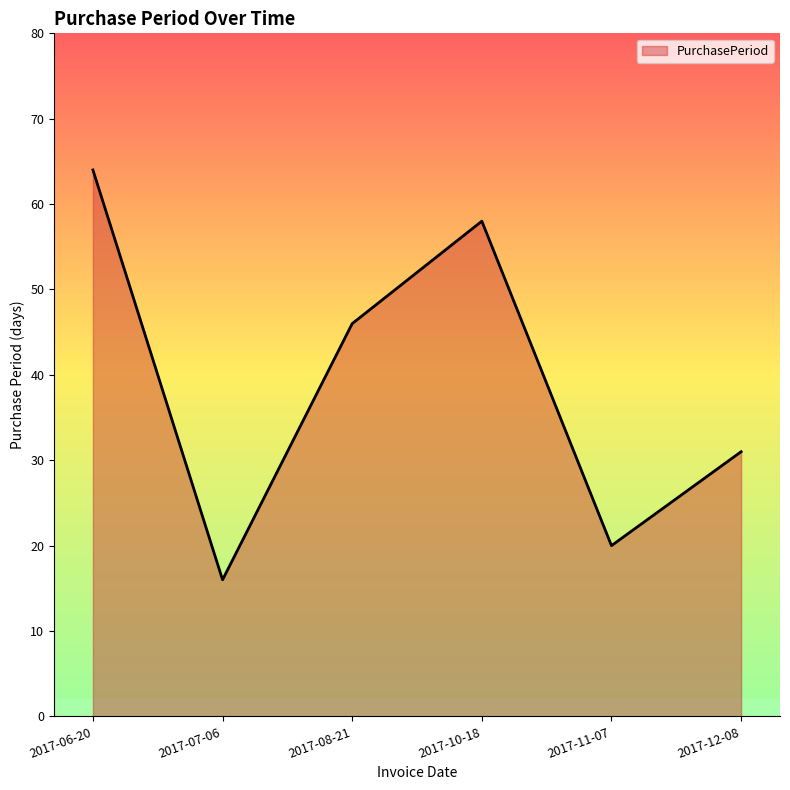

How many series are shown in this chart?

1